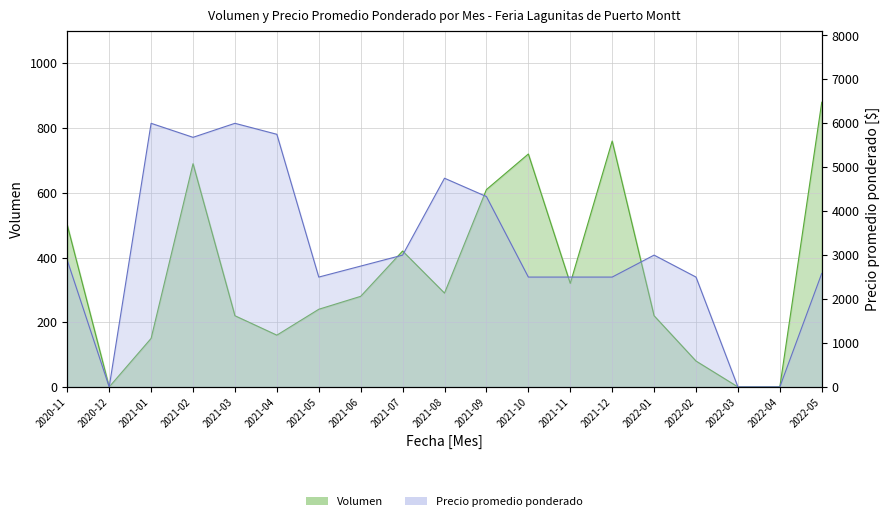

Reading left to right, transcribe all the data shown in this chart.

Volumen: 500	0	150	690	220	160	240	280	420	290	610	720	320	760	220	80	0	0	880
Precio promedio ponderado: 2880	0	6000	5681	6000	5750	2500	2750	3000	4750	4333	2500	2500	2500	3000	2500	0	0	2583